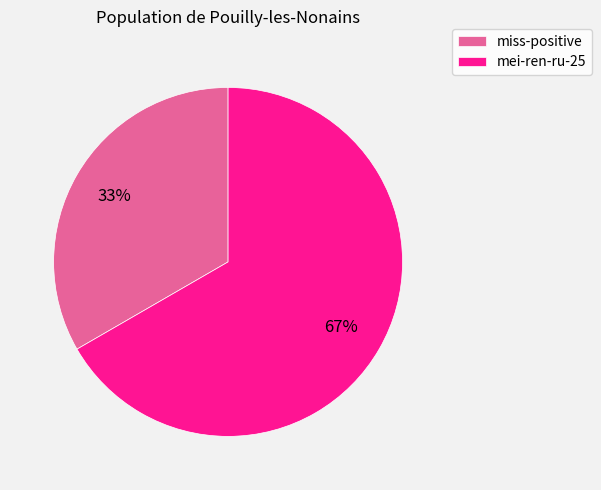

Combined, do miss-positive and mei-ren-ru-25 account for over 50%?

Yes